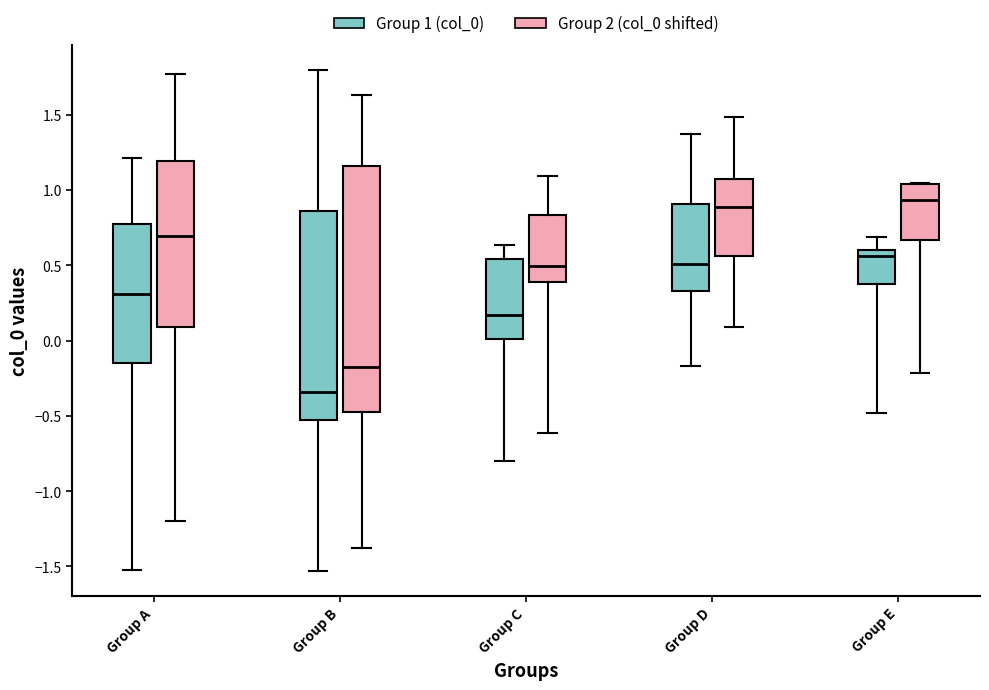

Reading left to right, read every box against the y-axis: the position of its median line, the range the box covers, and the ends of its whiskers. The values are not printed on the chart, so give them approximately, as read against the axis.

Group A (Group 1 (col_0)): median 0.30, box -0.15 to 0.75, whiskers -1.55 to 1.20
Group A (Group 2 (col_0 shifted)): median 0.70, box 0.10 to 1.20, whiskers -1.20 to 1.75
Group B (Group 1 (col_0)): median -0.35, box -0.50 to 0.85, whiskers -1.55 to 1.80
Group B (Group 2 (col_0 shifted)): median -0.15, box -0.50 to 1.15, whiskers -1.40 to 1.65
Group C (Group 1 (col_0)): median 0.15, box 0.00 to 0.55, whiskers -0.80 to 0.65
Group C (Group 2 (col_0 shifted)): median 0.50, box 0.40 to 0.85, whiskers -0.60 to 1.10
Group D (Group 1 (col_0)): median 0.50, box 0.35 to 0.90, whiskers -0.15 to 1.35
Group D (Group 2 (col_0 shifted)): median 0.90, box 0.55 to 1.05, whiskers 0.10 to 1.50
Group E (Group 1 (col_0)): median 0.55, box 0.35 to 0.60, whiskers -0.50 to 0.70
Group E (Group 2 (col_0 shifted)): median 0.95, box 0.65 to 1.05, whiskers -0.20 to 1.05